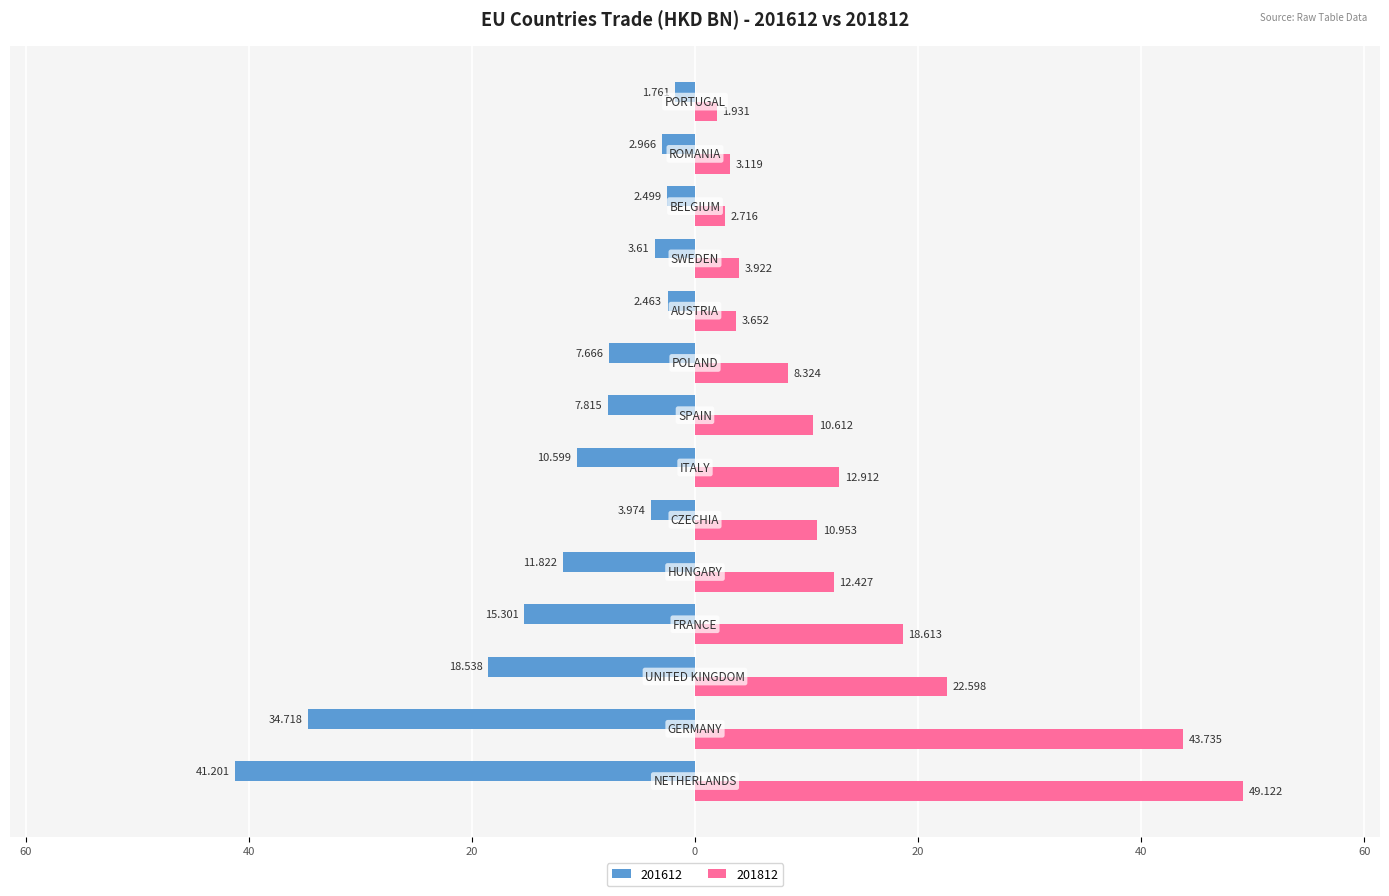

Reading right to left, extract all data points from this chart.

201612: PORTUGAL=-1.8	ROMANIA=-3.0	BELGIUM=-2.5	SWEDEN=-3.6	AUSTRIA=-2.5	POLAND=-7.7	SPAIN=-7.8	ITALY=-10.6	CZECHIA=-4.0	HUNGARY=-11.8	FRANCE=-15.3	UNITED KINGDOM=-18.5	GERMANY=-34.7	NETHERLANDS=-41.2
201812: PORTUGAL=1.9	ROMANIA=3.1	BELGIUM=2.7	SWEDEN=3.9	AUSTRIA=3.7	POLAND=8.3	SPAIN=10.6	ITALY=12.9	CZECHIA=11.0	HUNGARY=12.4	FRANCE=18.6	UNITED KINGDOM=22.6	GERMANY=43.7	NETHERLANDS=49.1